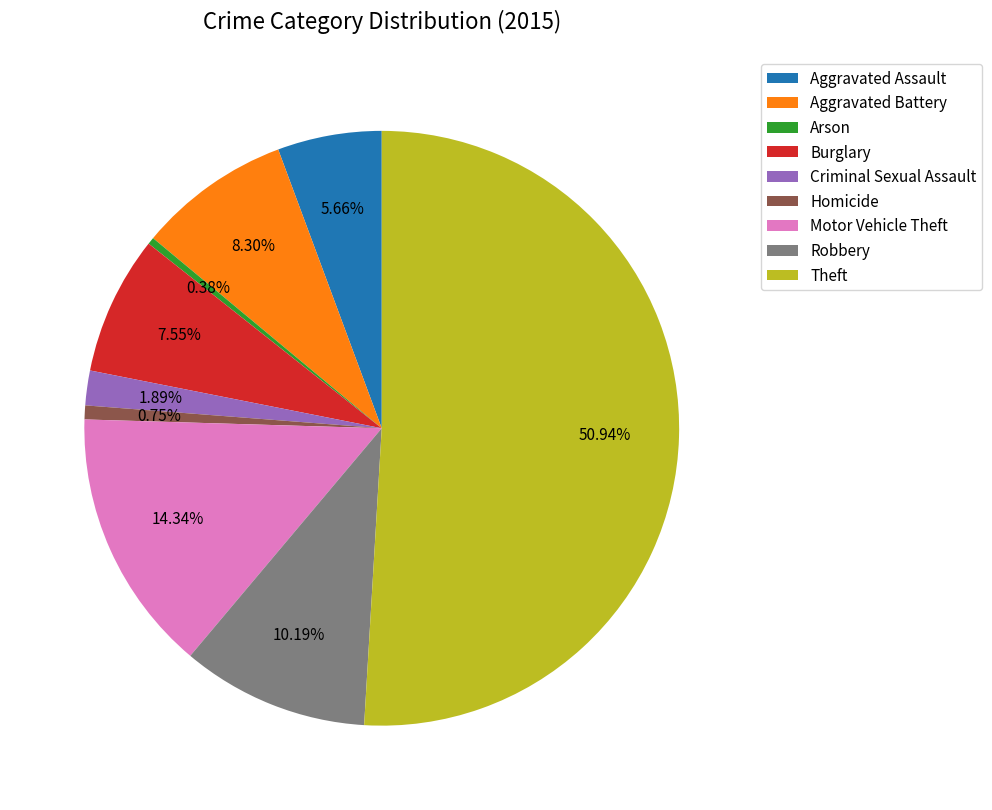

Which slice represents more than half of the pie?

Theft